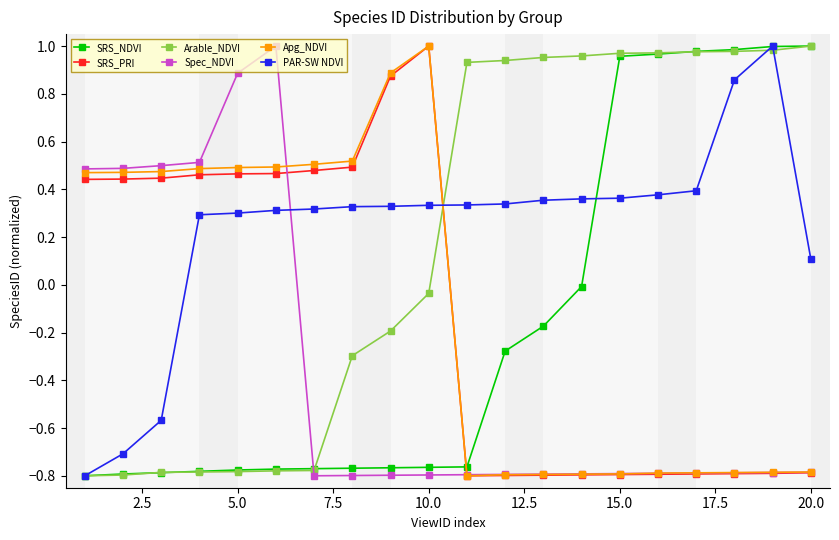

True or false: Apg_NDVI has more than 0 interior local peaks.

True